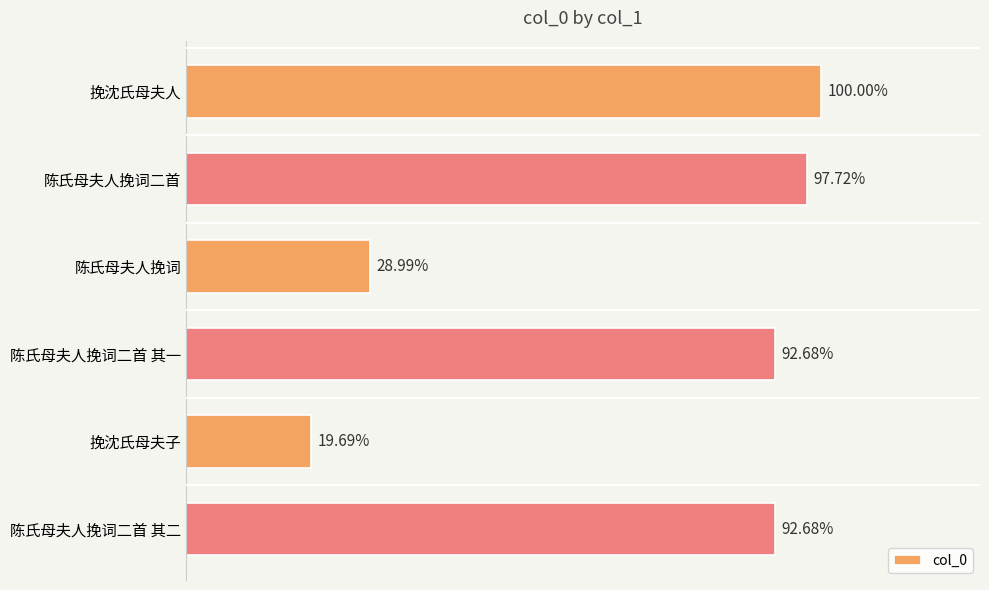

Does the chart contain any negative values?

No